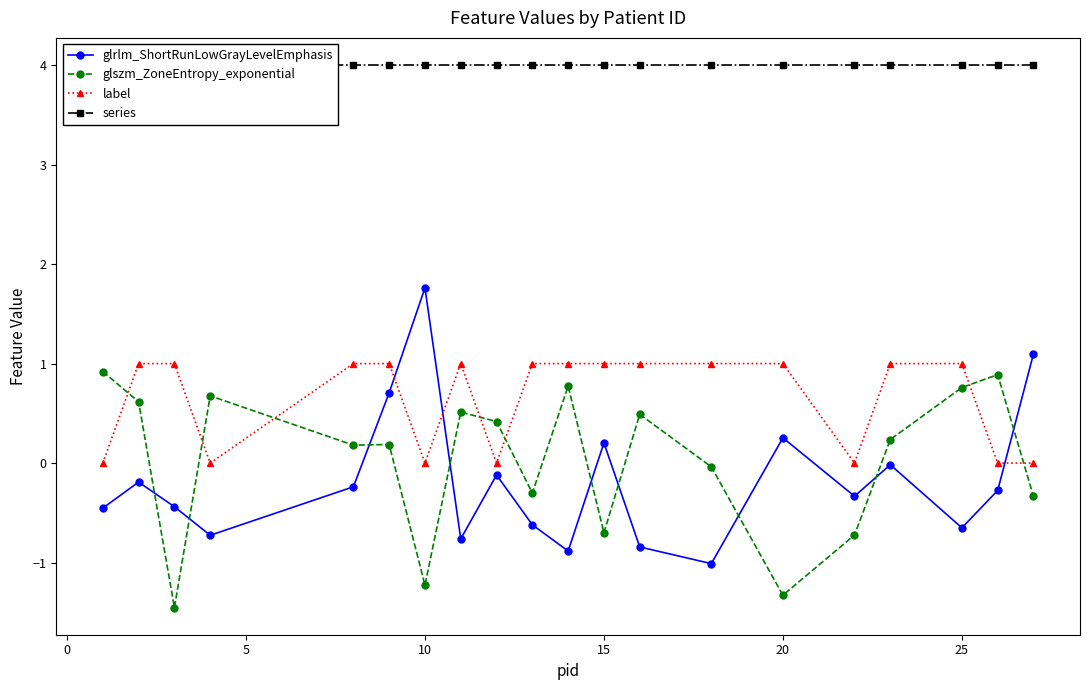

How many times do glszm_ZoneEntropy_exponential and glrlm_ShortRunLowGrayLevelEmphasis cross each other?

9